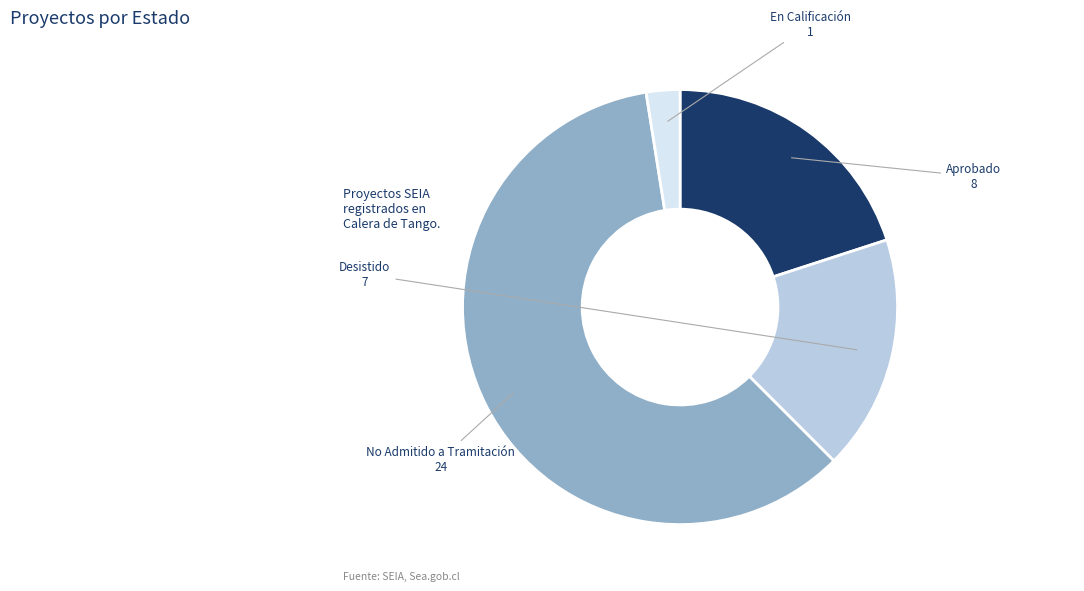

Do En Calificación and Desistido together represent more than half of the pie?

No